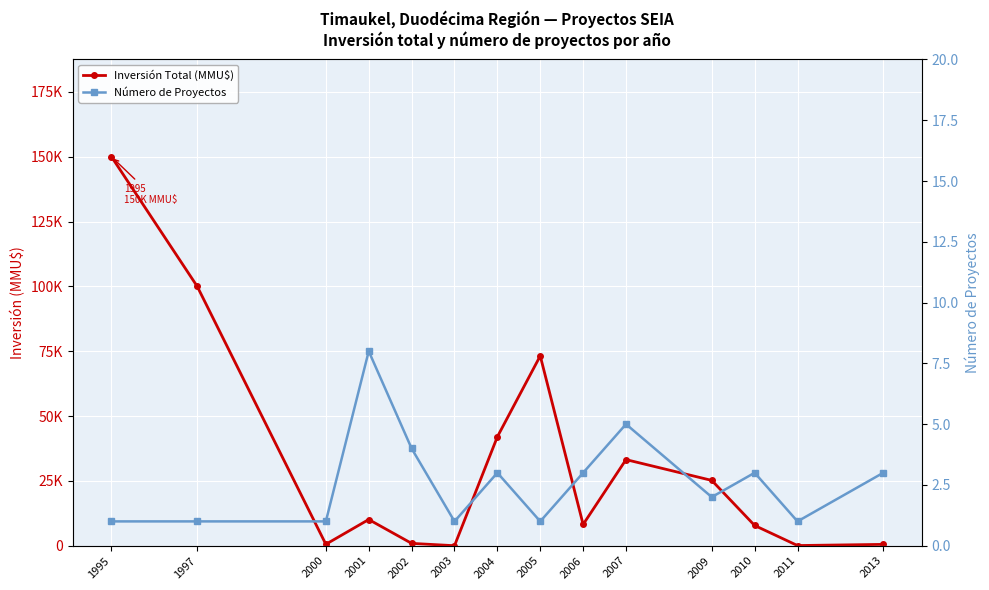

What are all the series names shown in the legend?

Inversión Total (MMU$), Número de Proyectos